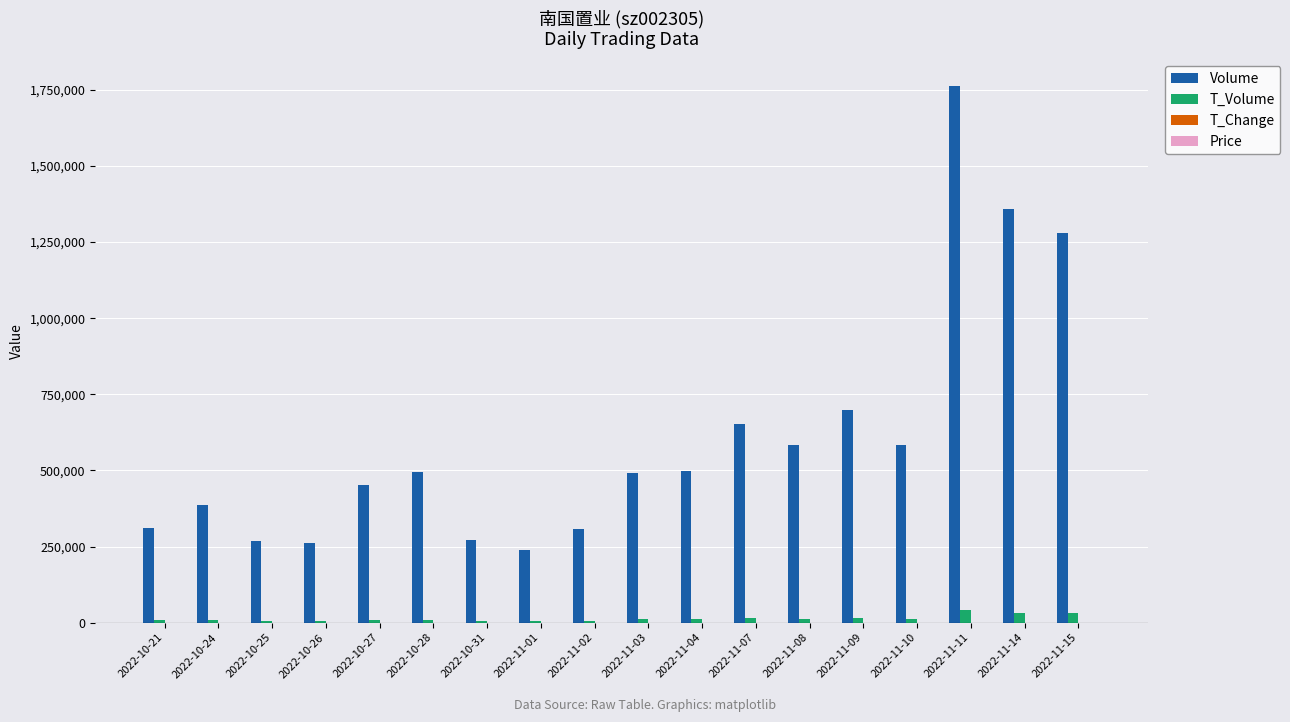

Where is Volume nearest to the value 1000208?

2022-11-15